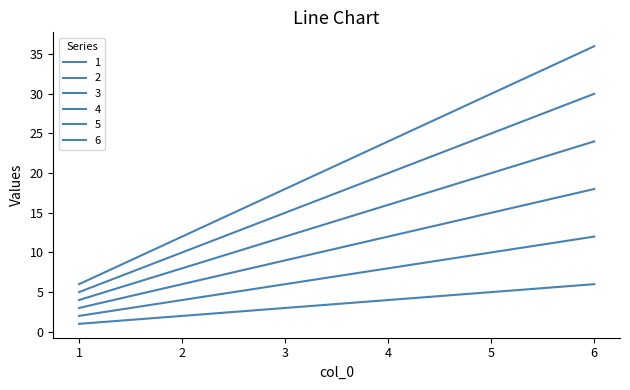

Count the number of categories in the chart.

6